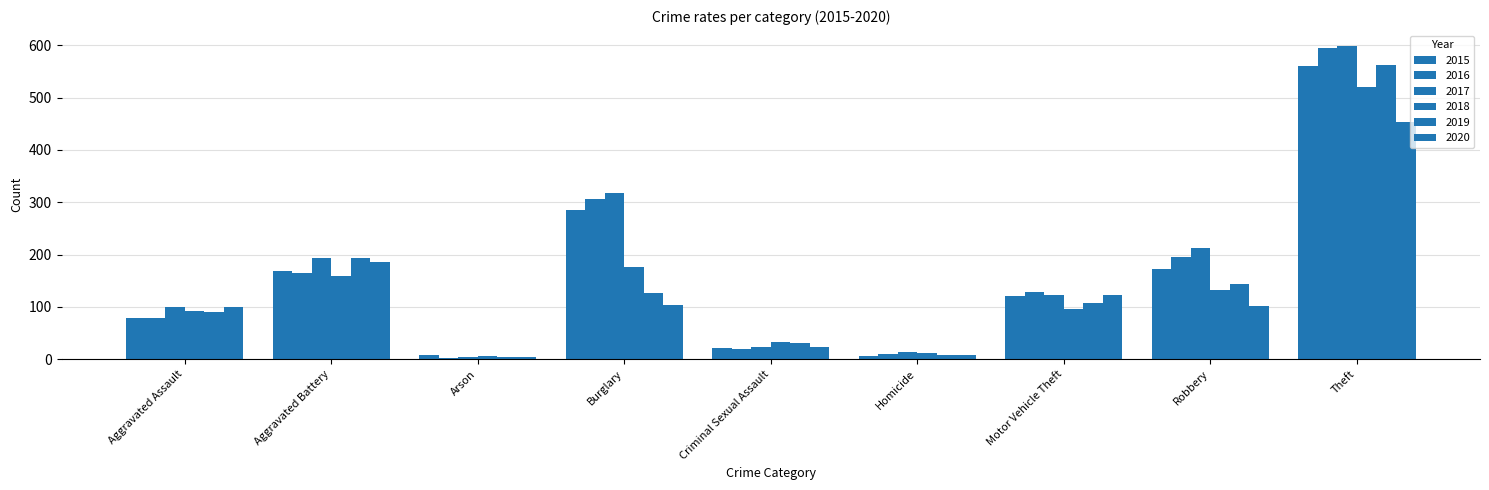

What is the total value across all series at Burglary?

1318